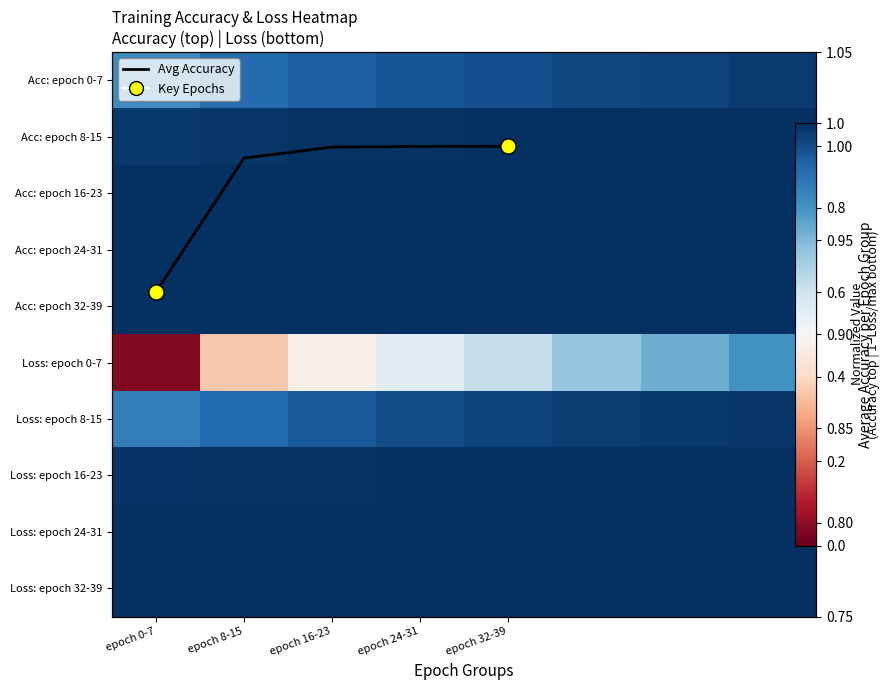

Read the 16-23 value at 7.

1.0